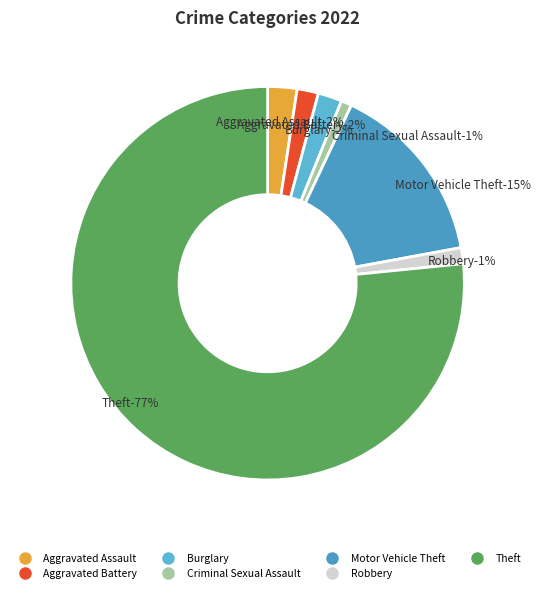

Which category has the smallest portion of the pie?

Criminal Sexual Assault